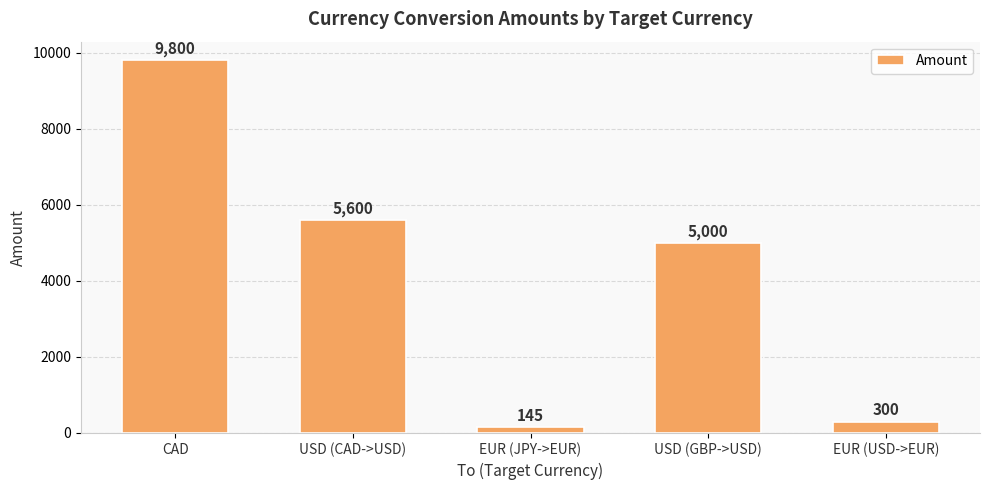

The chart shows a value of 145 at EUR (JPY->EUR). True or false?

True